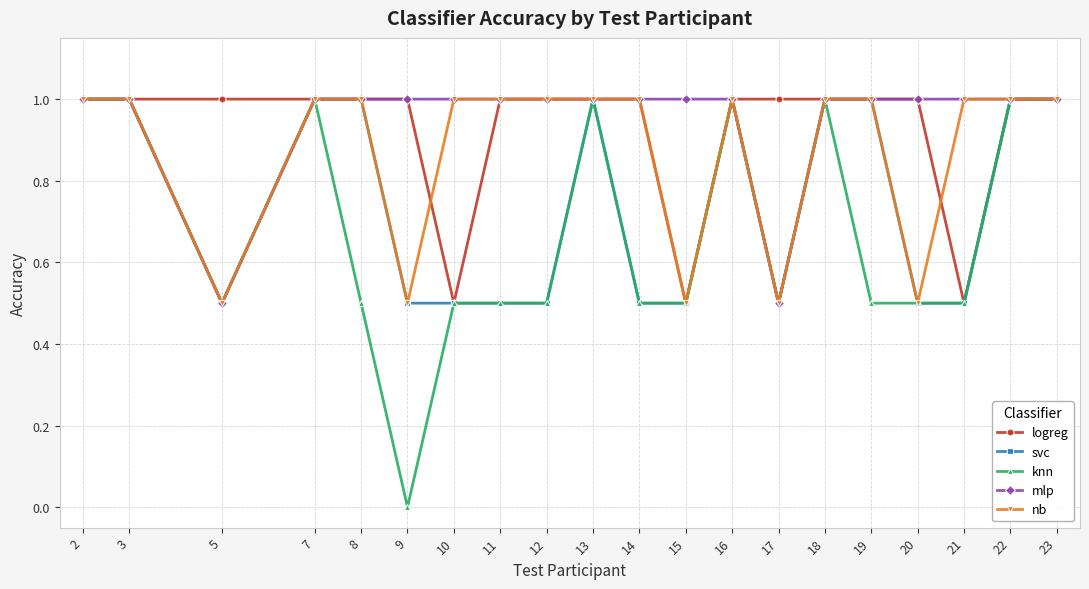

Is it true that logreg equals 1.7 at 2?

False